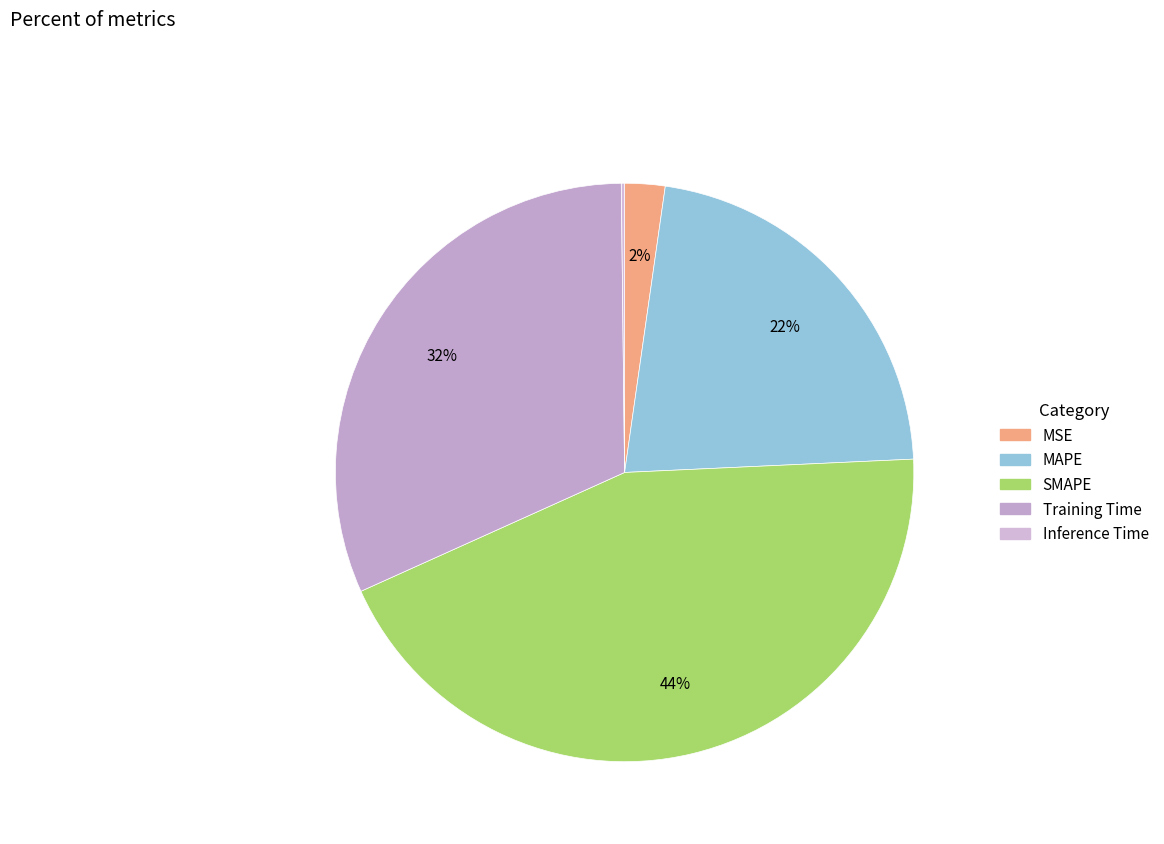

What percentage do Inference Time and Training Time together represent?

31.7%